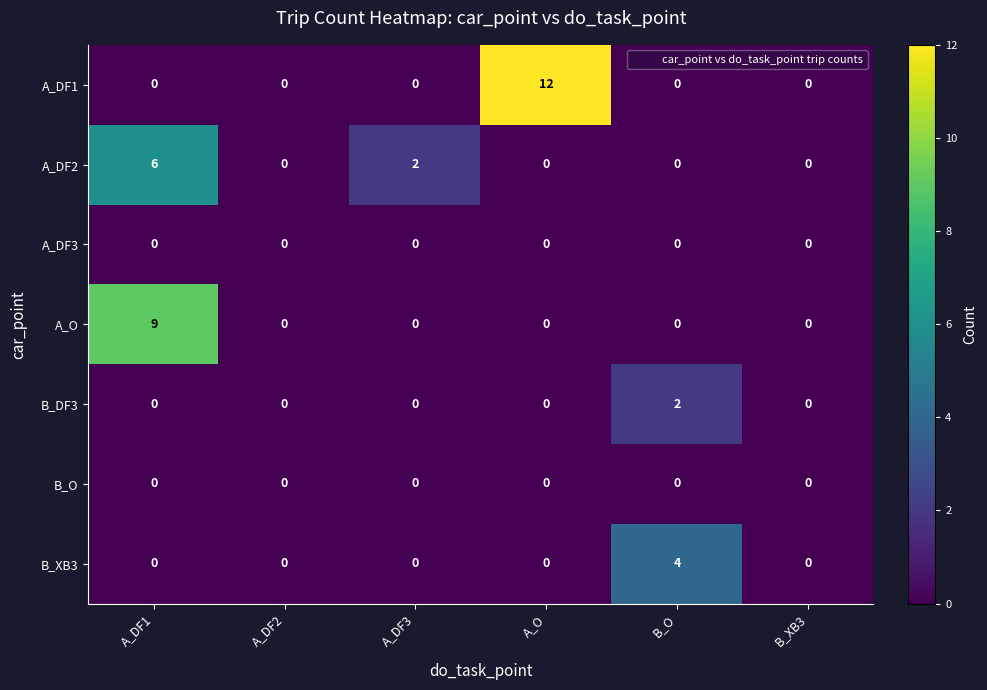

Between B_O and B_XB3, which series saw the biggest shift?

B_XB3